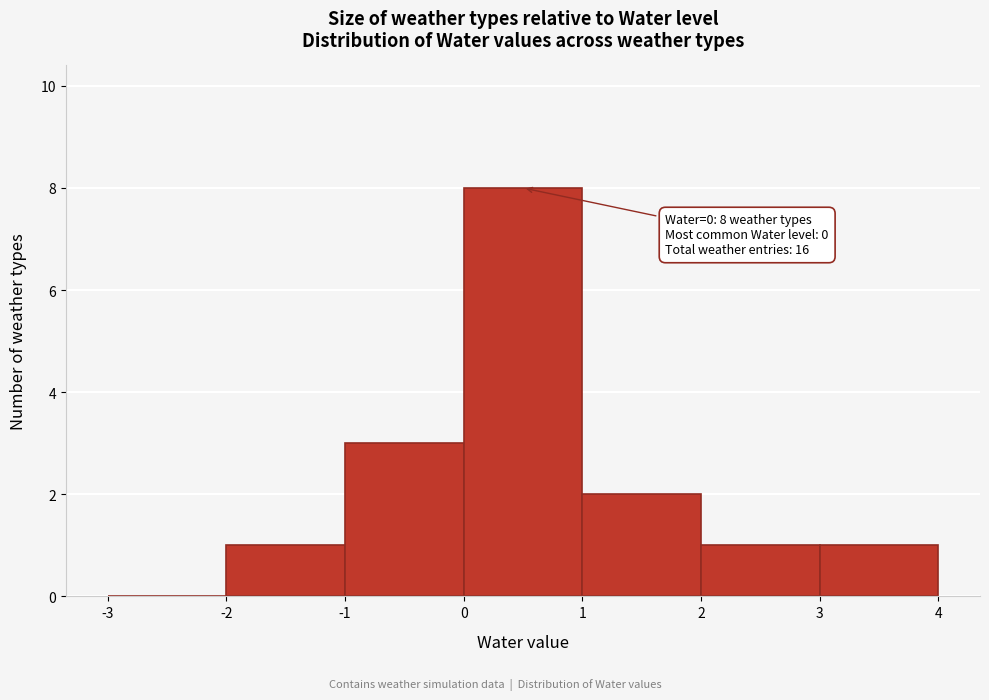

Over which range of the x-axis is the bar tallest?

0 to 1